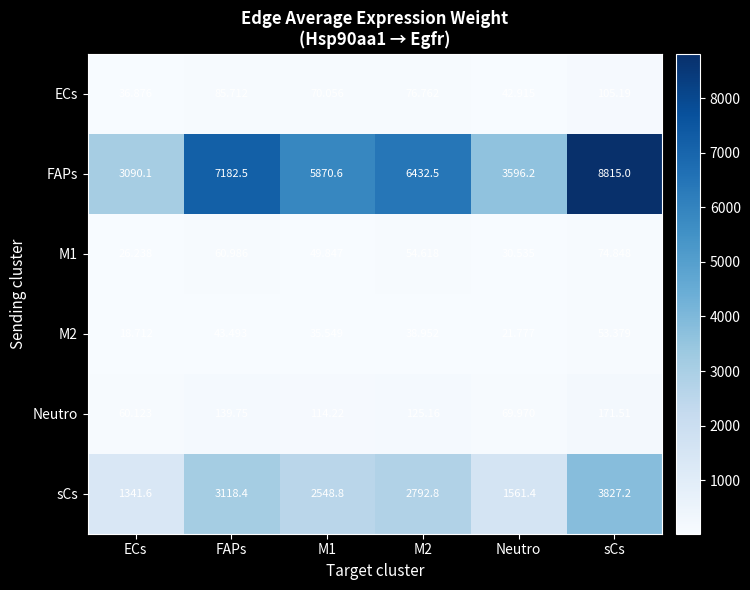

Where does the sCs series first go above 2792?

FAPs